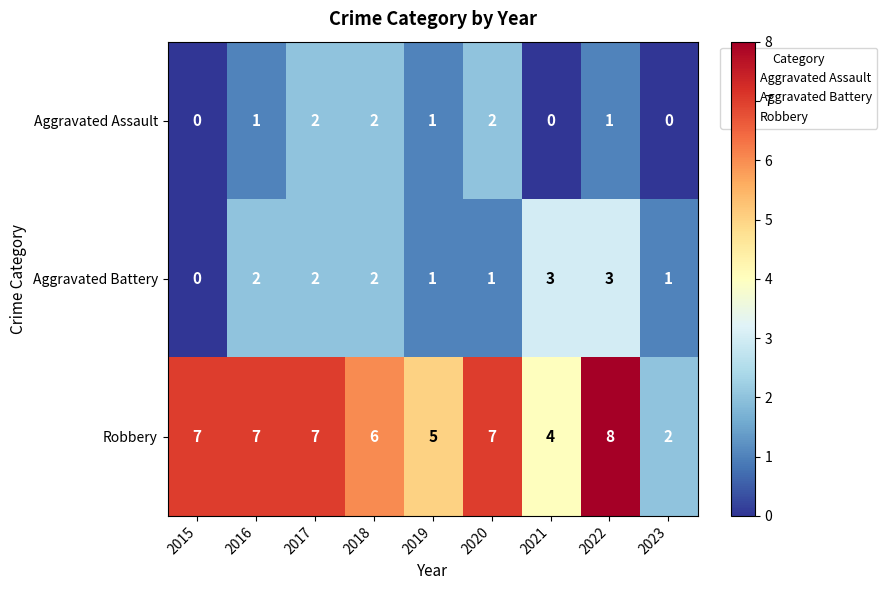

Which series has the largest total across all categories?

Robbery